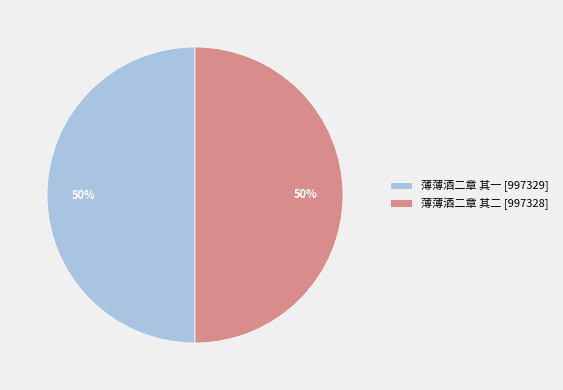

What is the ratio of the value at 薄薄酒二章 其一 [997329] to the value at 薄薄酒二章 其二 [997328]?

1.0